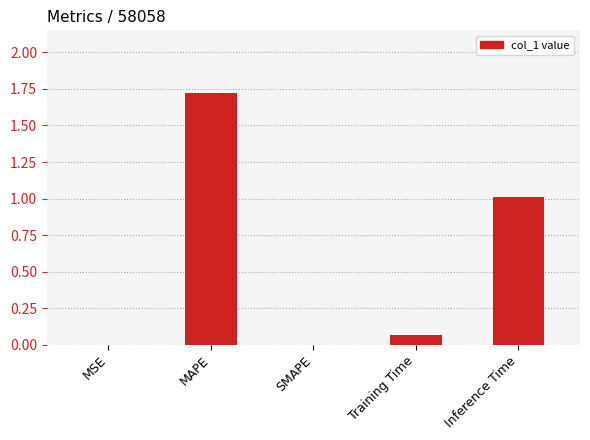

What is the change in value from SMAPE to Inference Time?

+1.0